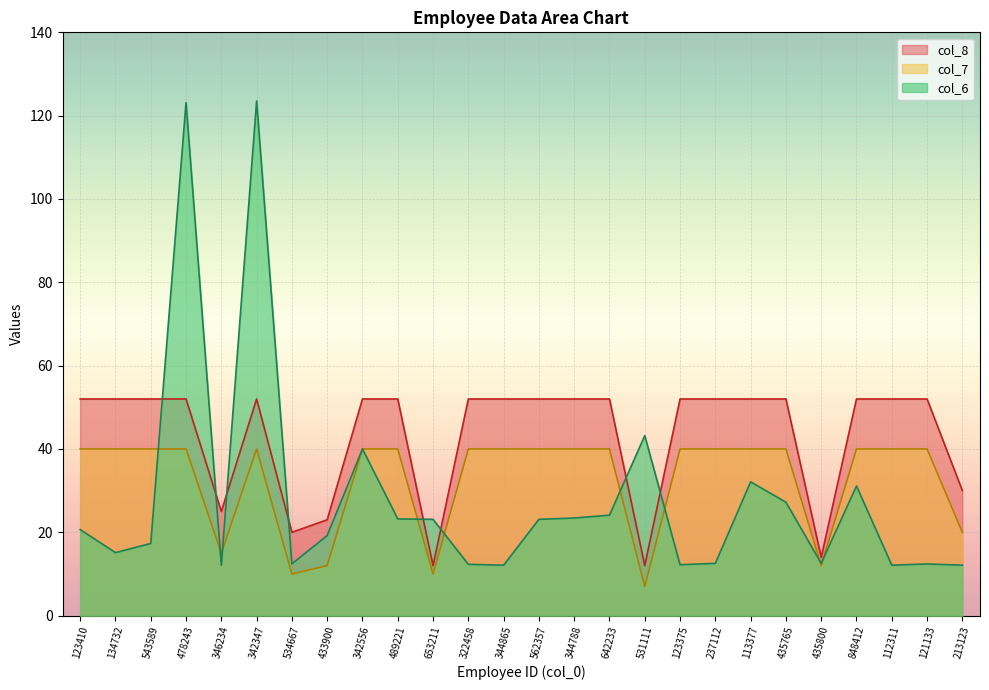

Where is the first local minimum for col_6?

134732